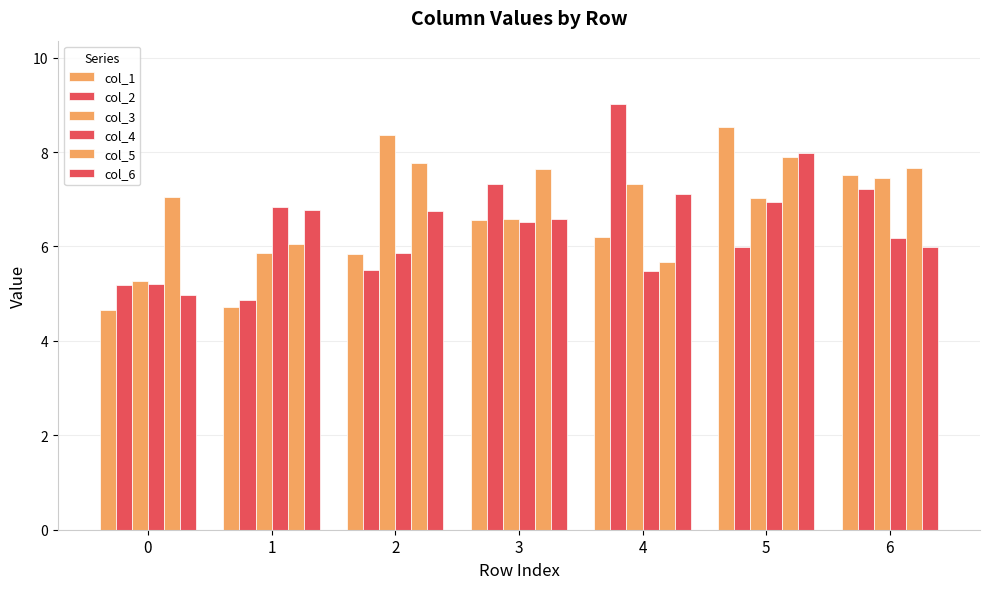

Is the value of col_5 at 6 greater than the value of col_2 at 2?

Yes